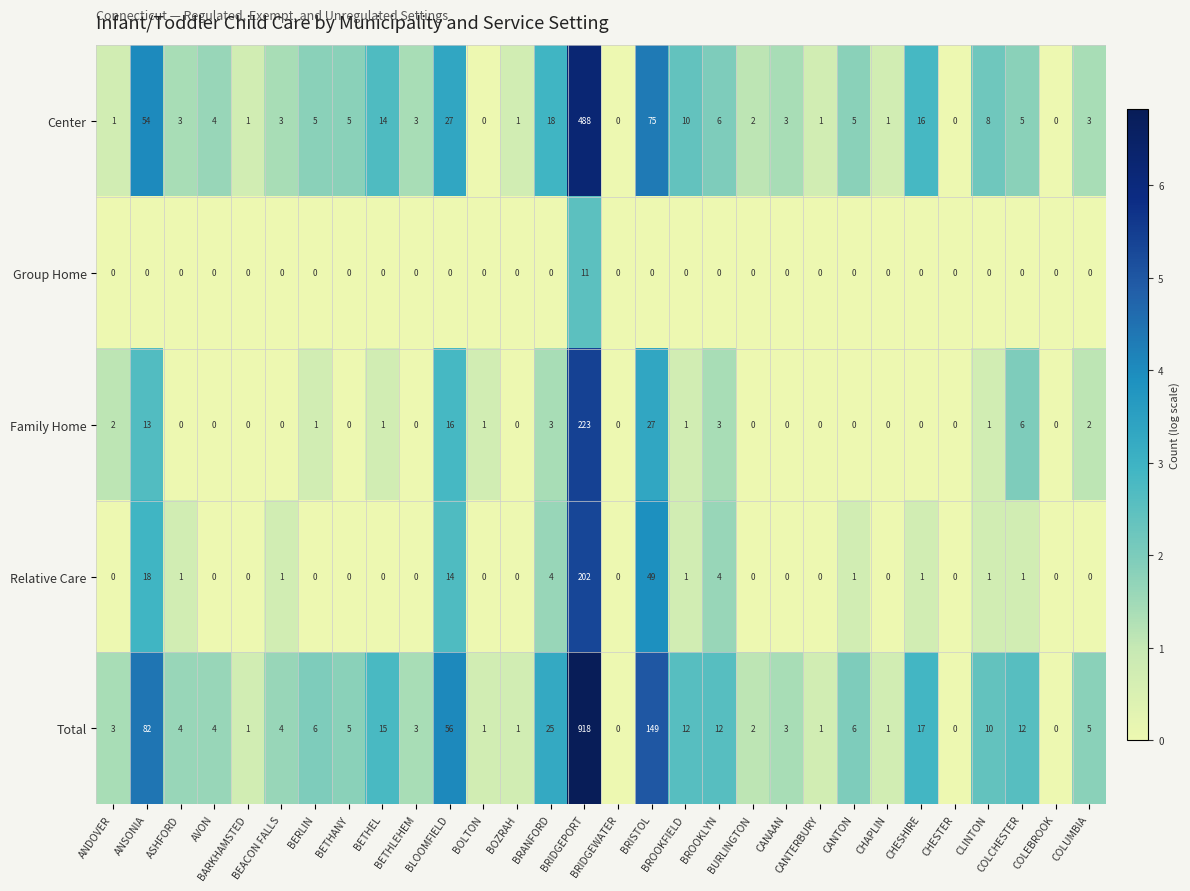

Which series has the largest total across all categories?

Total